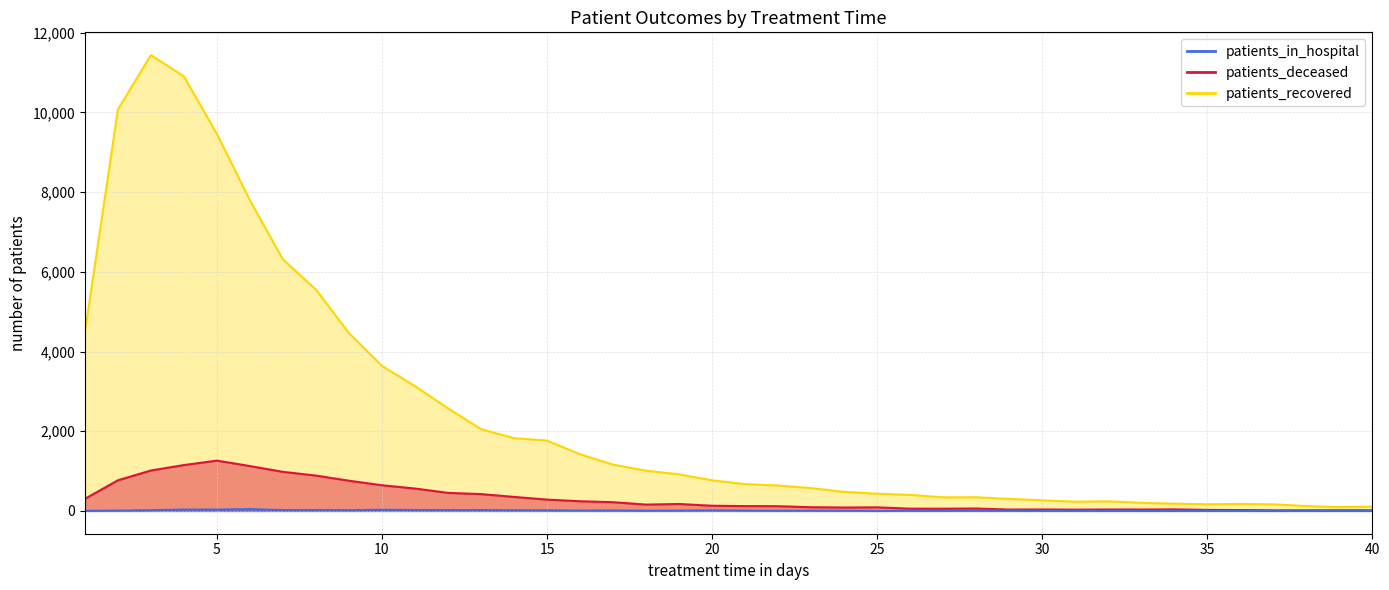

True or false: patients_deceased has a value of 1263 at 5.

True